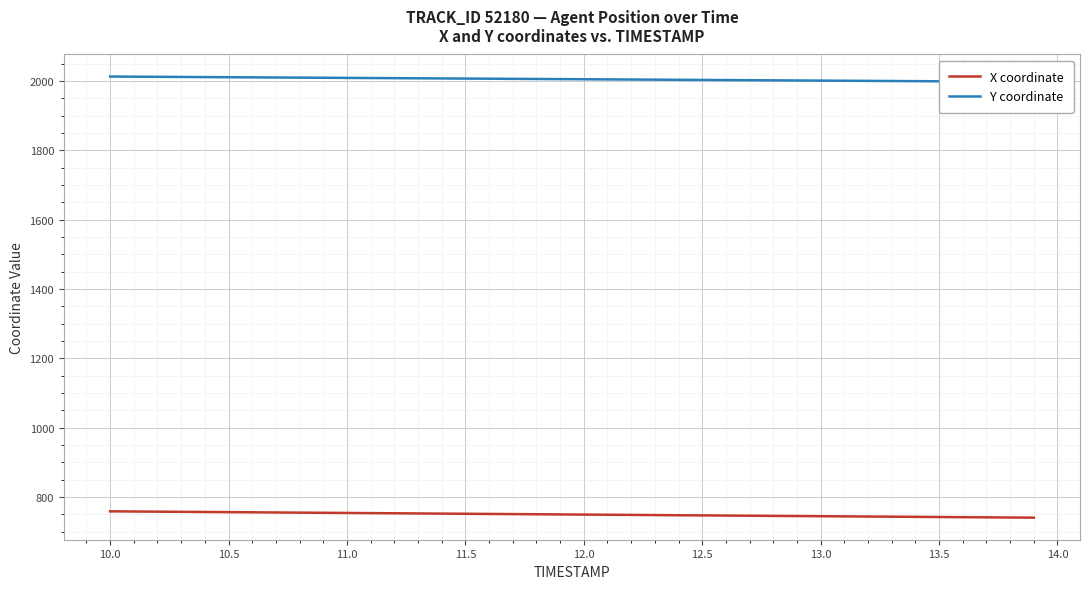

How many lines are shown in the chart?

2